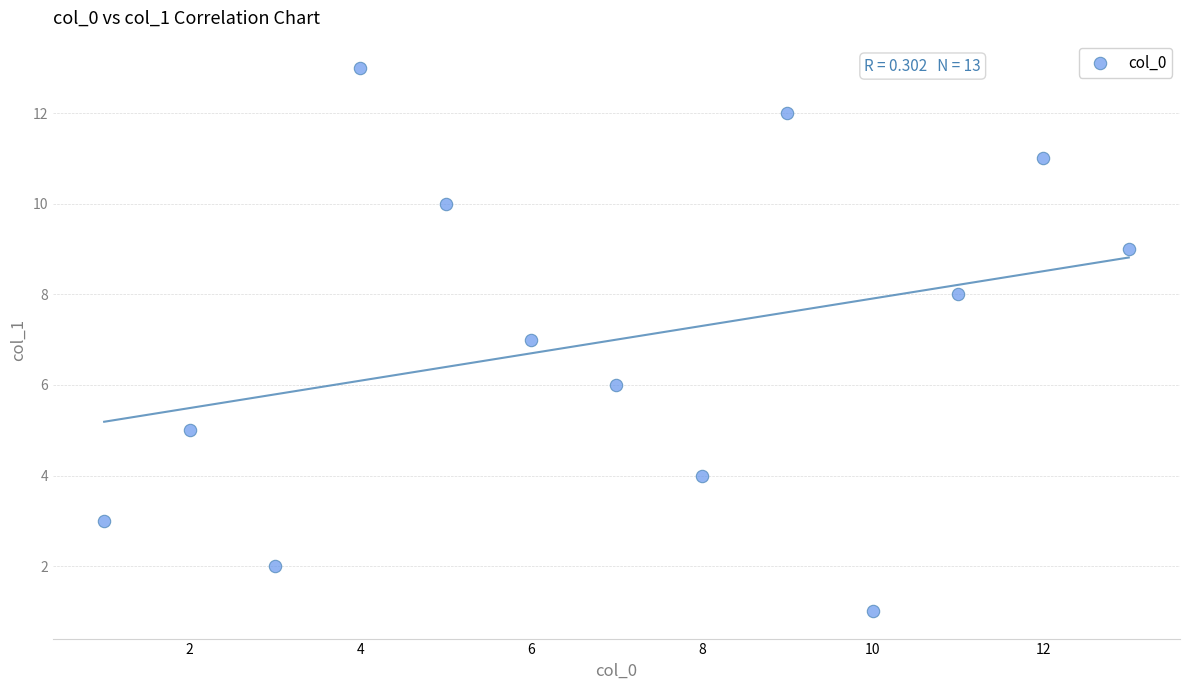

What is the range of Y values (max minus min)?

12